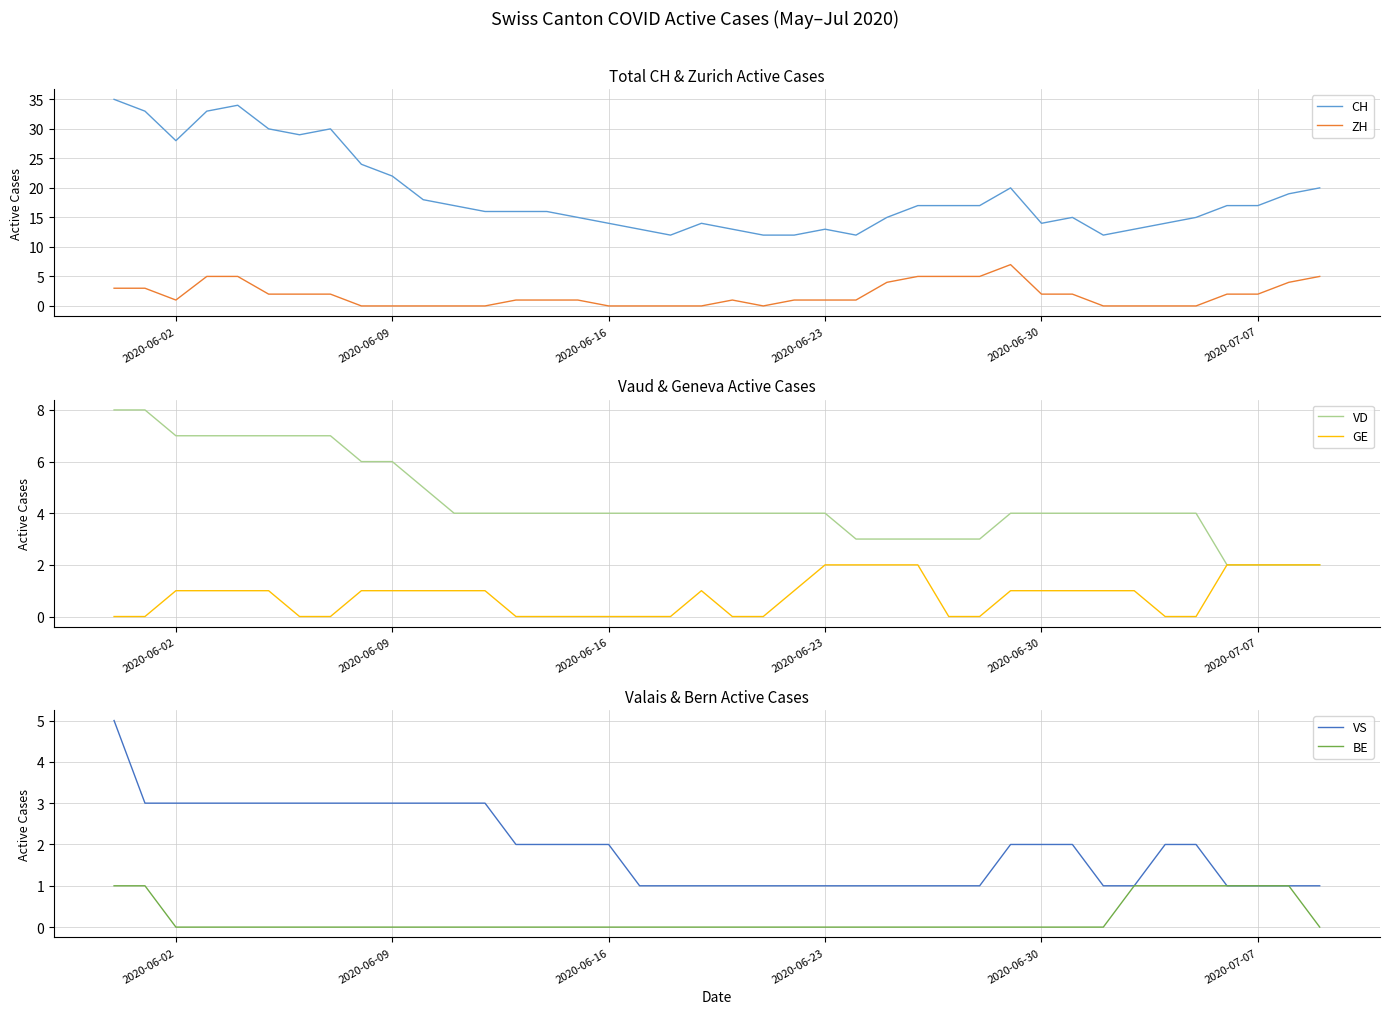

True or false: CH and ZH intersect in this chart.

False